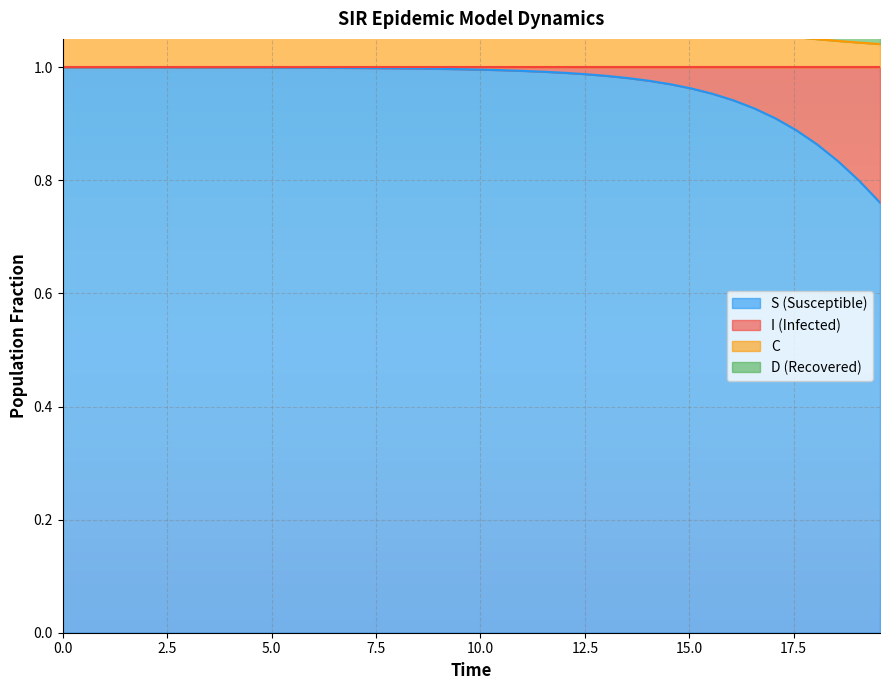

What value does the S series have at 10.0?

1.0